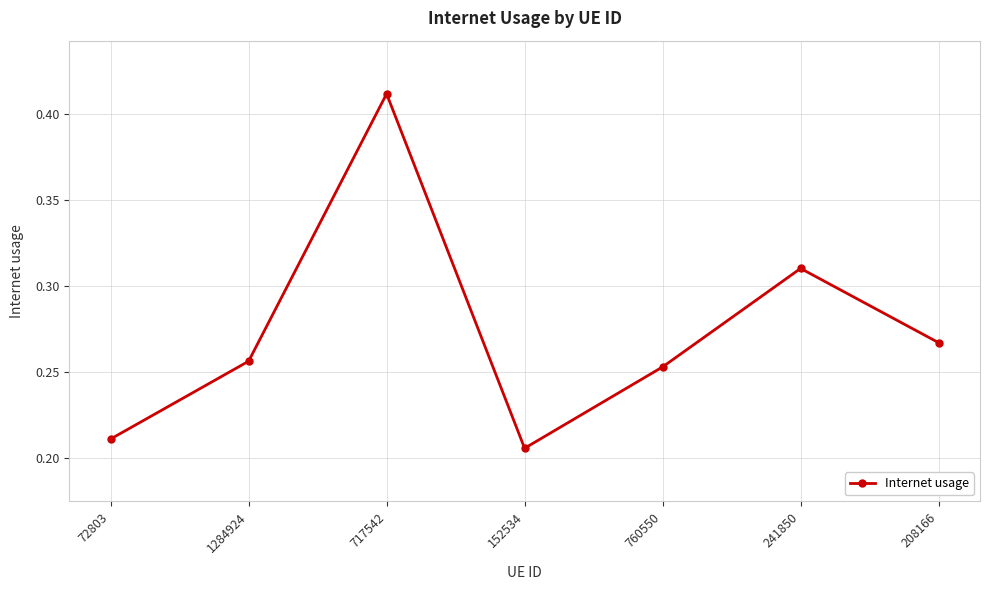

How many values are between 0 and 1?

7